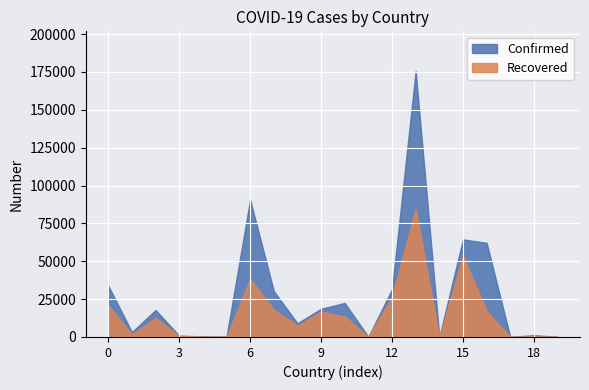

What are all the series names shown in the legend?

Confirmed, Recovered